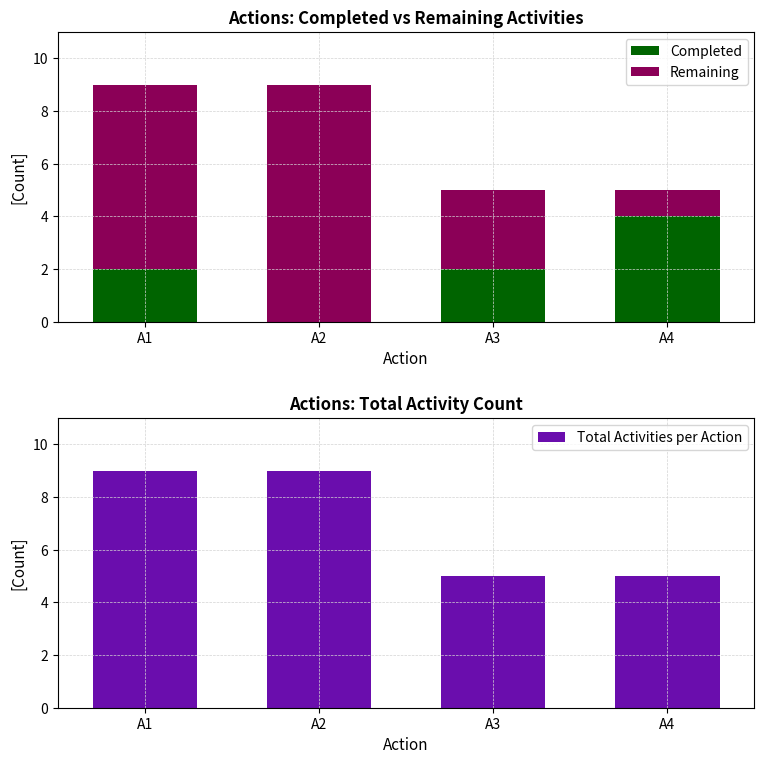

What is the difference between the maximum and second lowest values in the Total Activities per Action series?

4